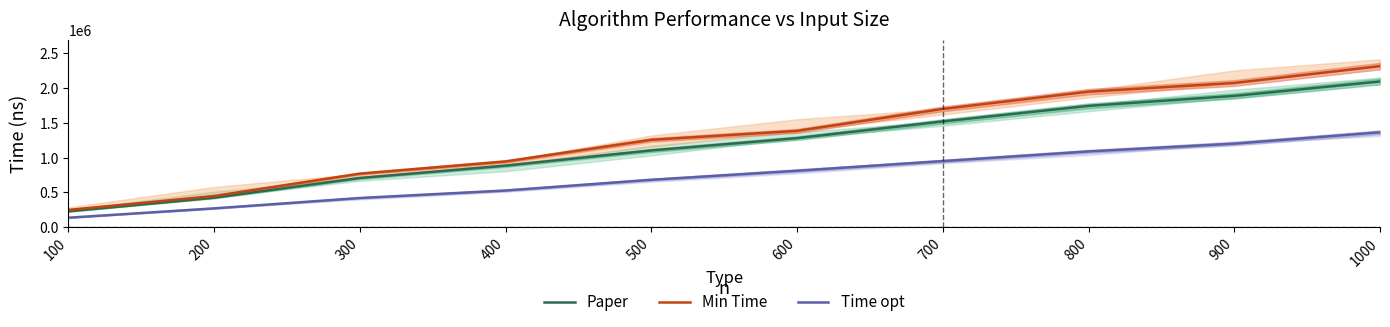

Rank the series at 800 from highest to lowest value.

Min Time, Paper, Time opt